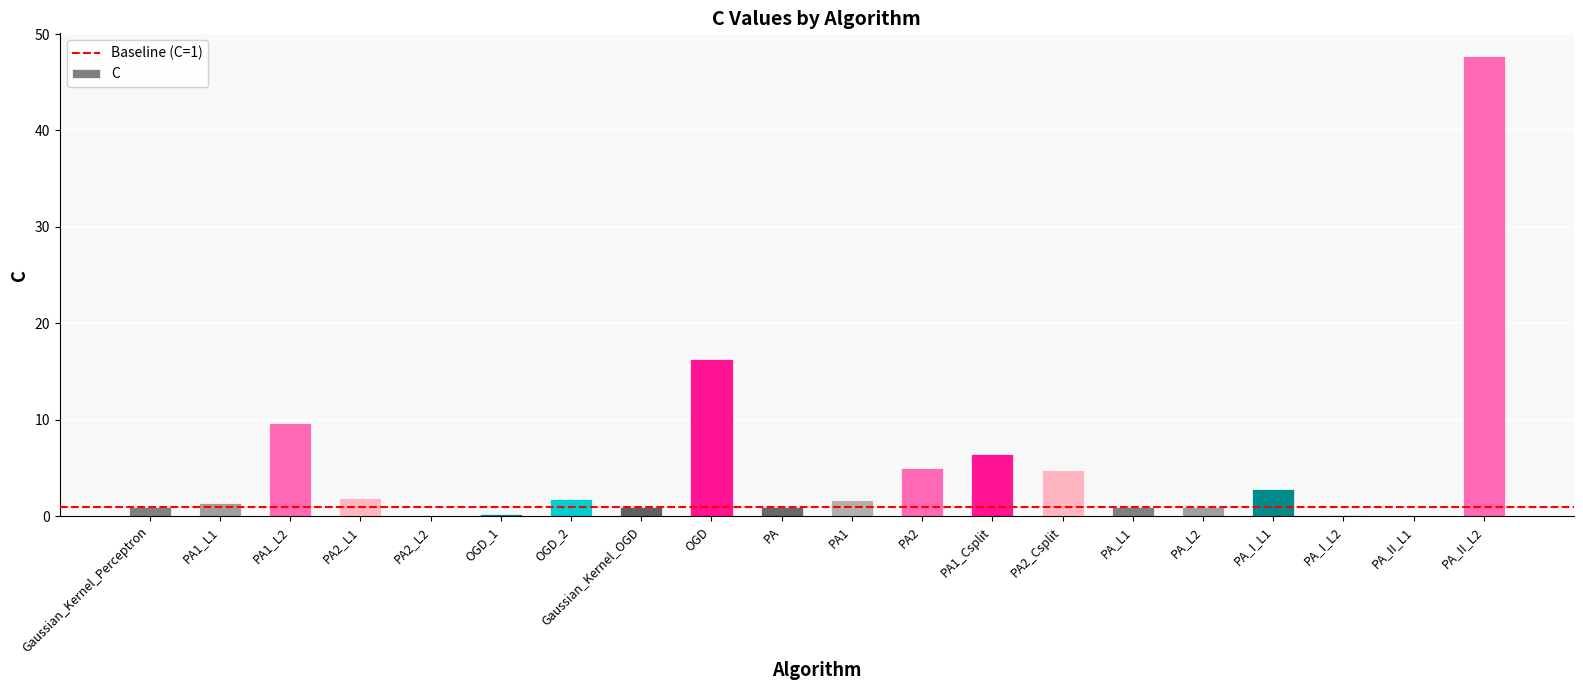

Does the chart contain stacked bars?

No